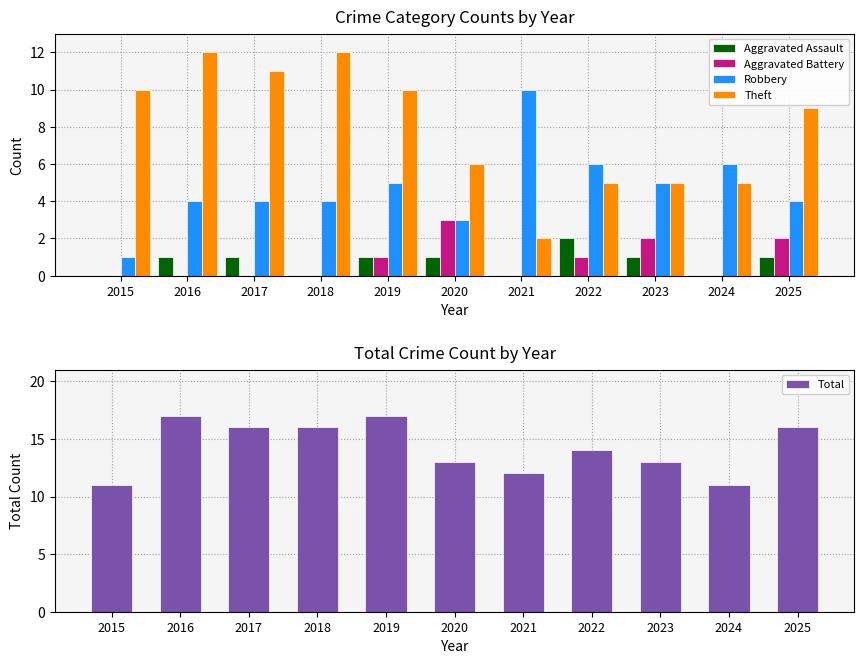

What is the difference between the Theft values at 2017 and 2019?

1